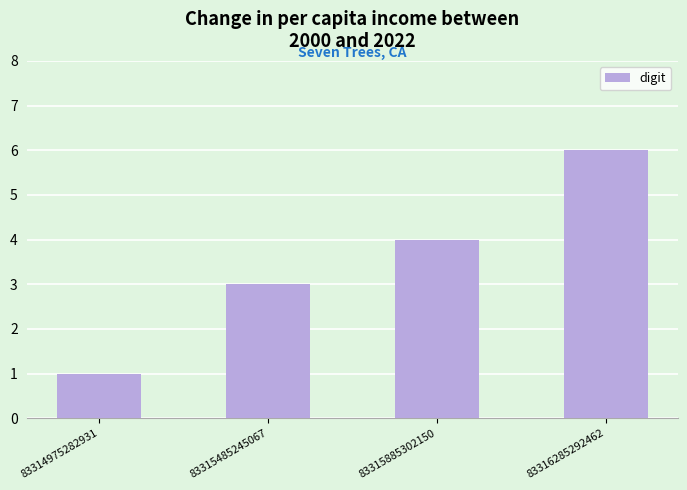

What is the sum of all values?

14